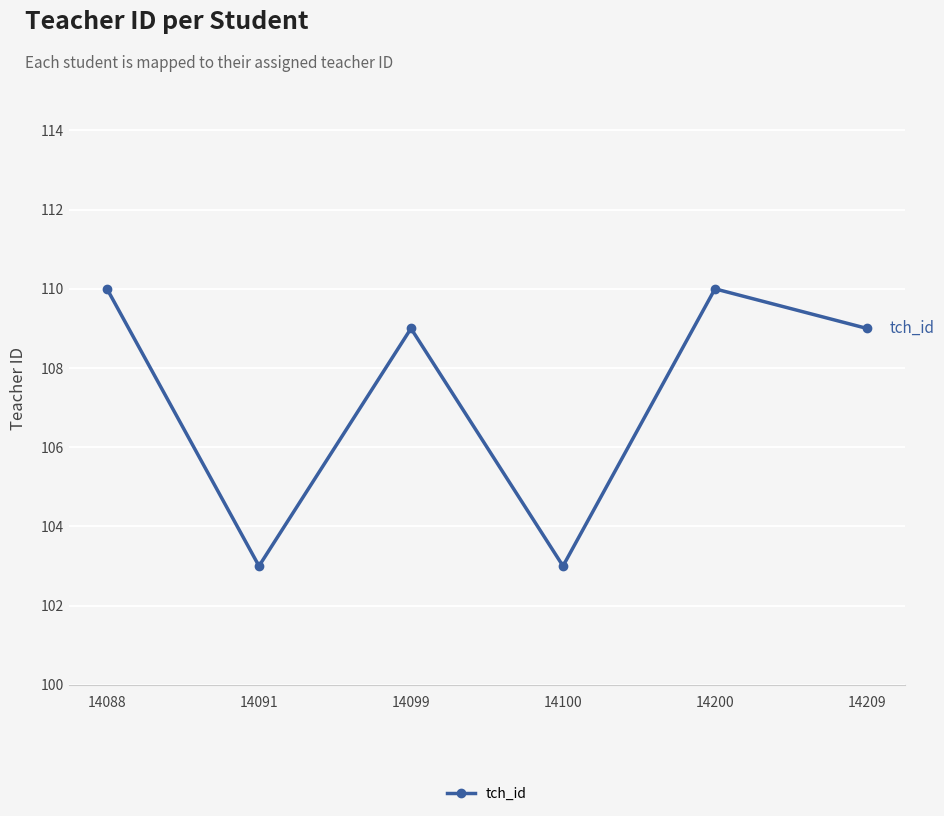

The chart shows a value of 135 at 14091. True or false?

False